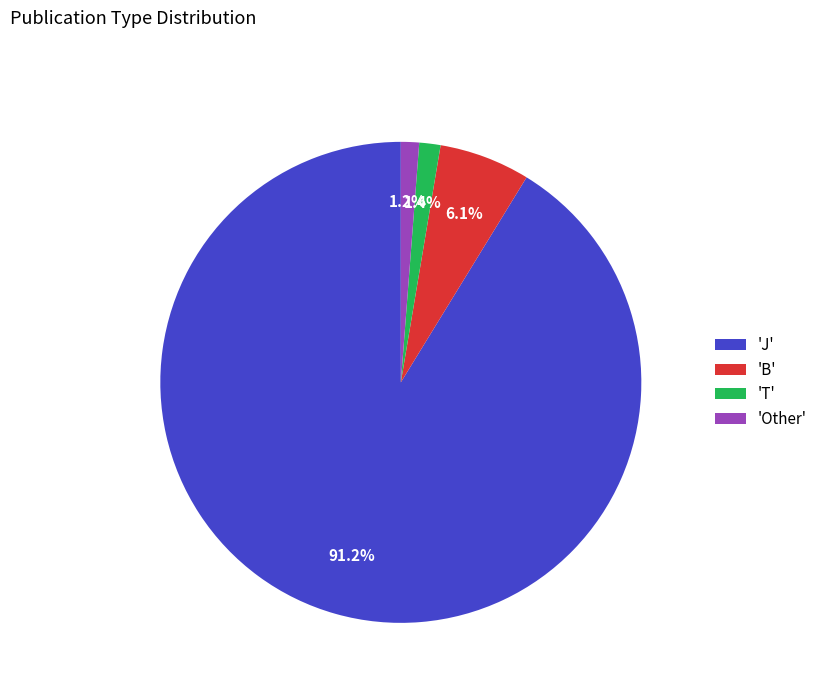

Which has a higher value, 'J' or 'B'?

'J'